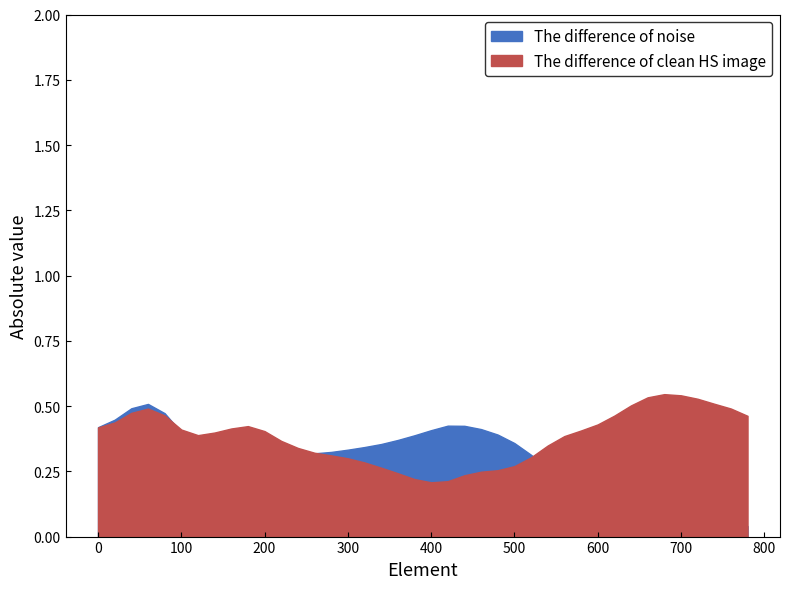

Where is The difference of noise nearest to the value 0?

660